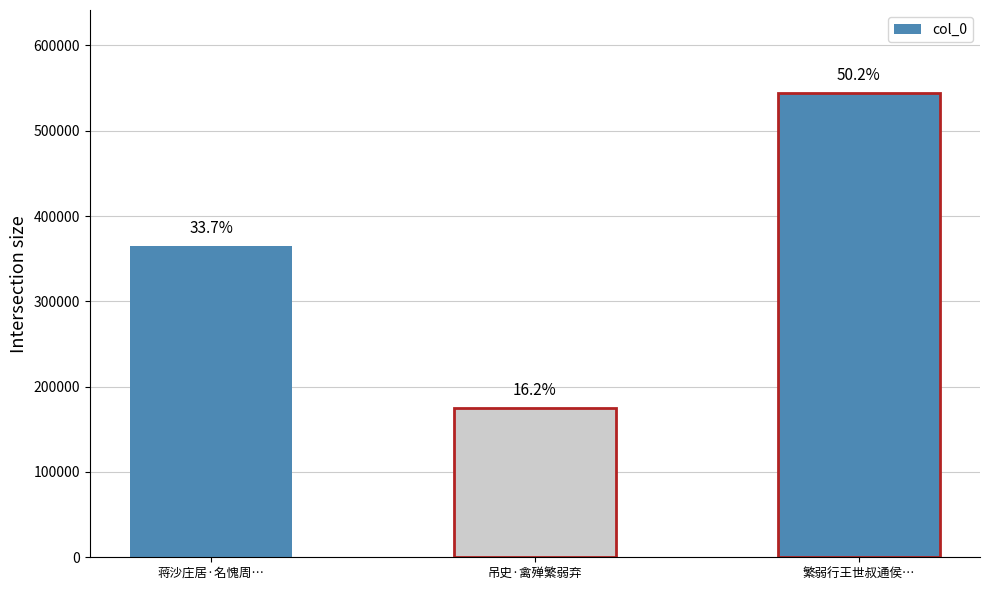

List the labels in order of value, largest first.

繁弱行王世叔通侯…, 蒋沙庄居·名愧周…, 吊史·禽殚繁弱弃